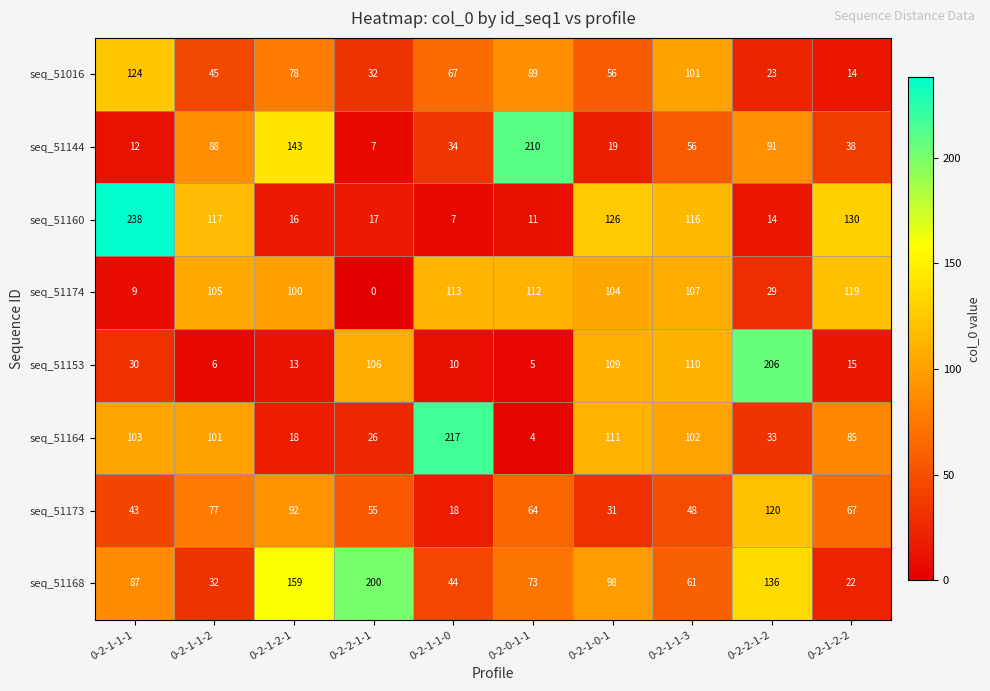

Which series changed the most between 0-2-2-1-1 and 0-2-1-1-3?

seq_51168